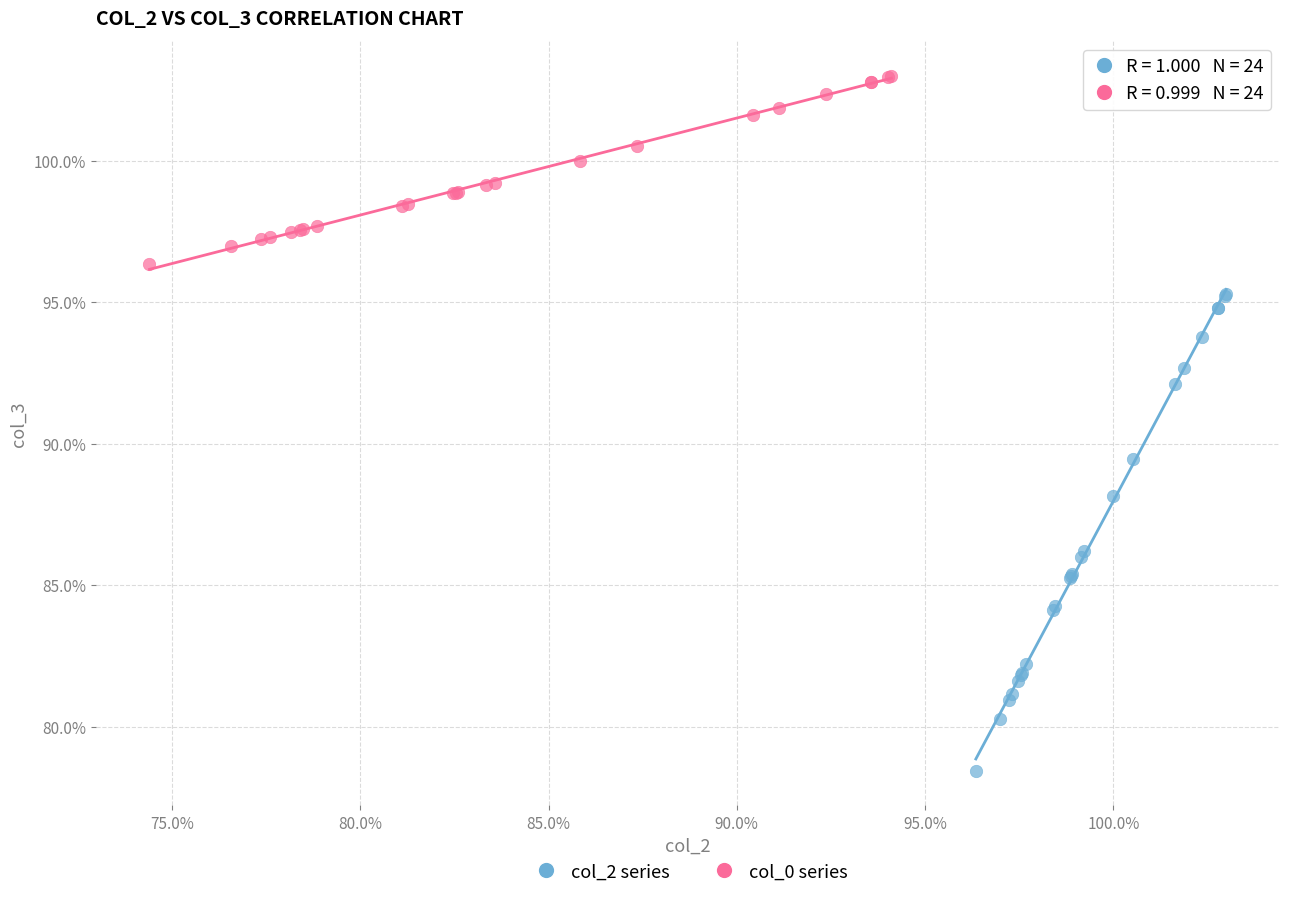

Which series reaches the maximum Y coordinate?

col_0 series